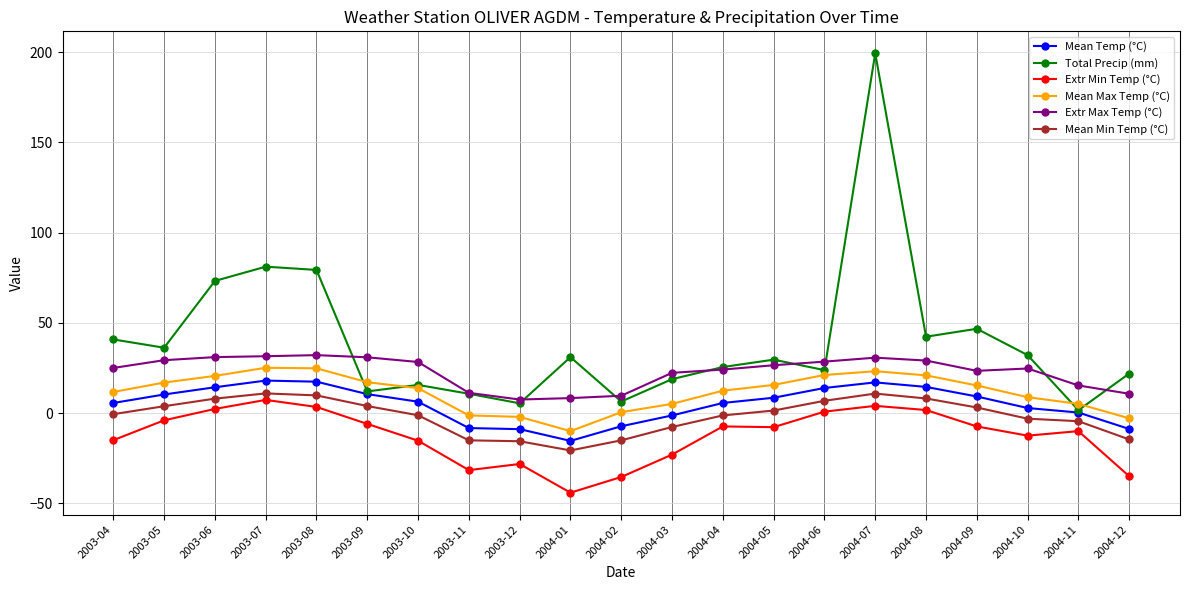

What is the smallest value displayed?

-44.1